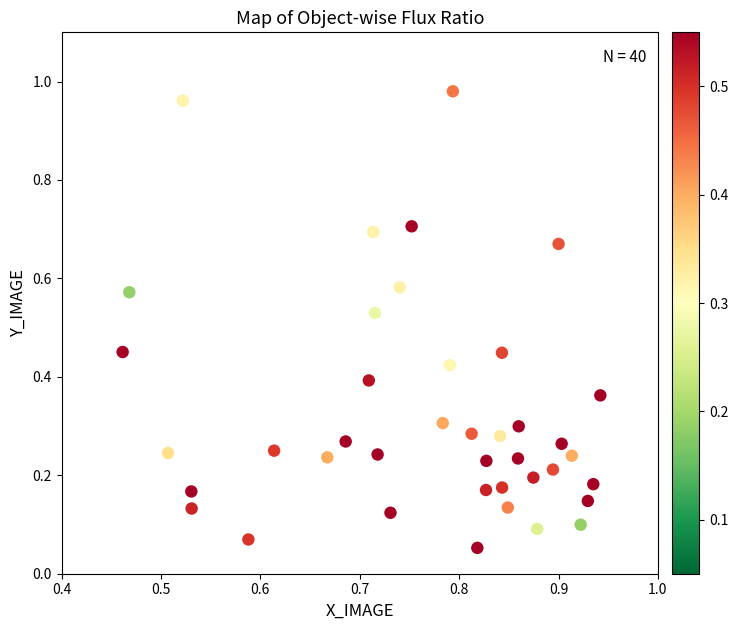

What is the range of Y values (max minus min)?

0.9